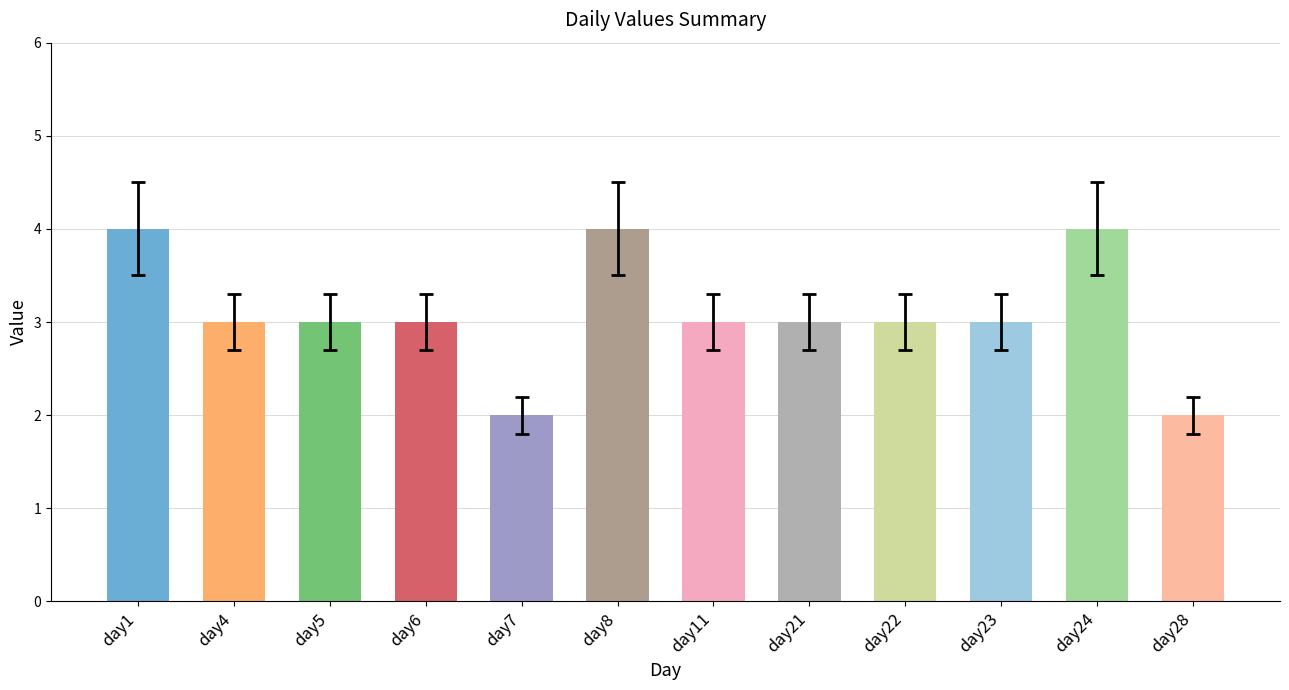

How many data points does each series have?

12